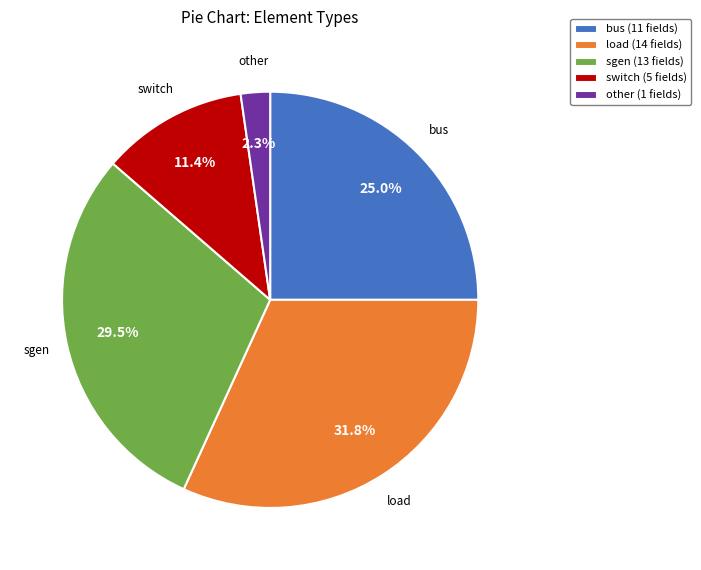

Approximately how many times larger is the value at switch compared to sgen?

0.4